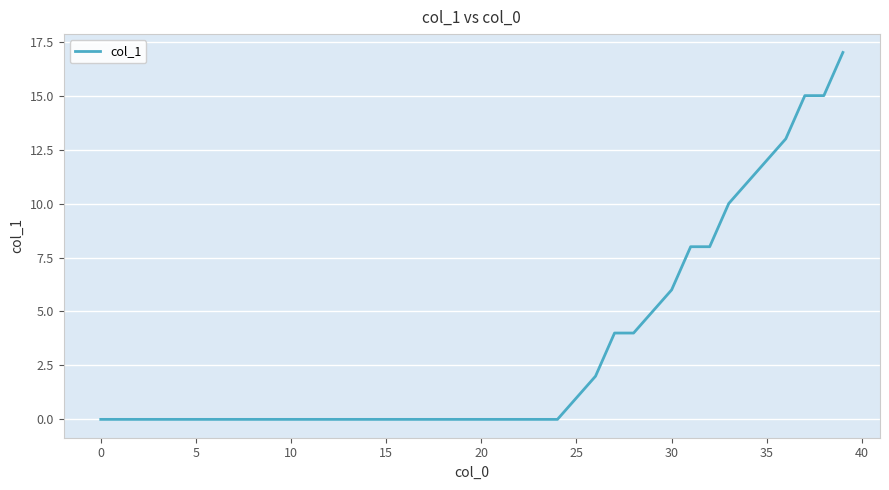

What is the difference between the maximum and minimum values?

17